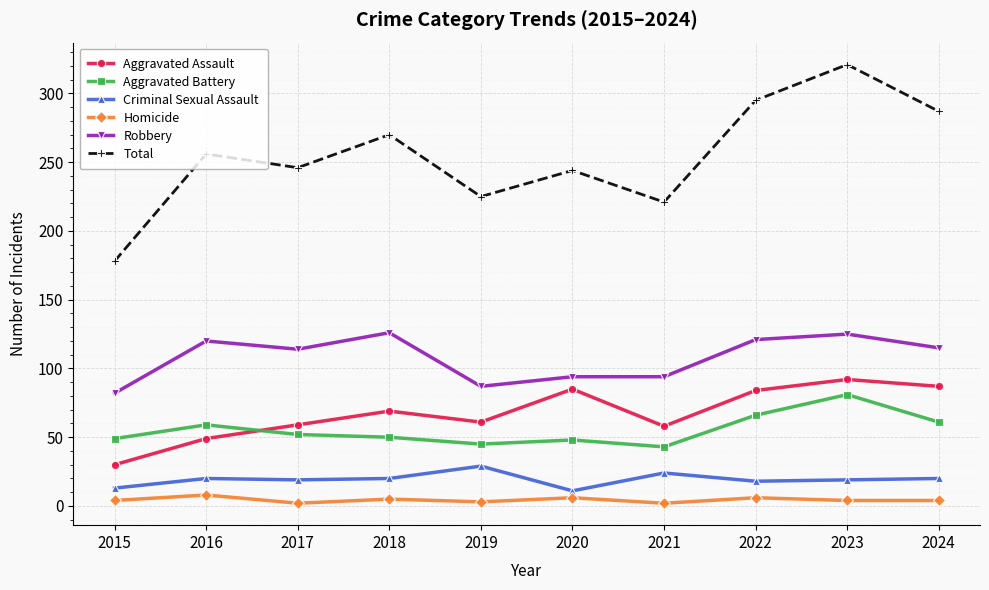

How many series are shown in this chart?

6